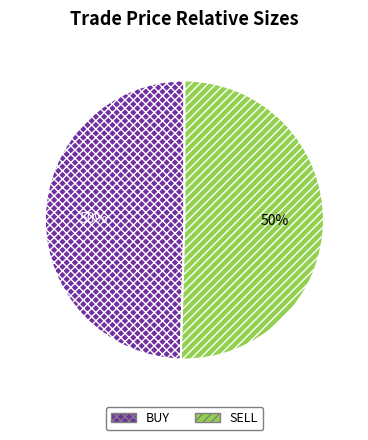

True or false: SELL accounts for 50% of the total.

True